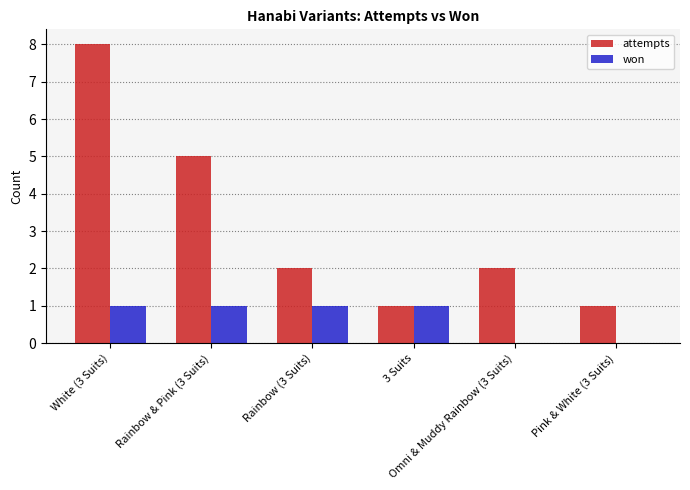

At which label does attempts first exceed 2?

White (3 Suits)